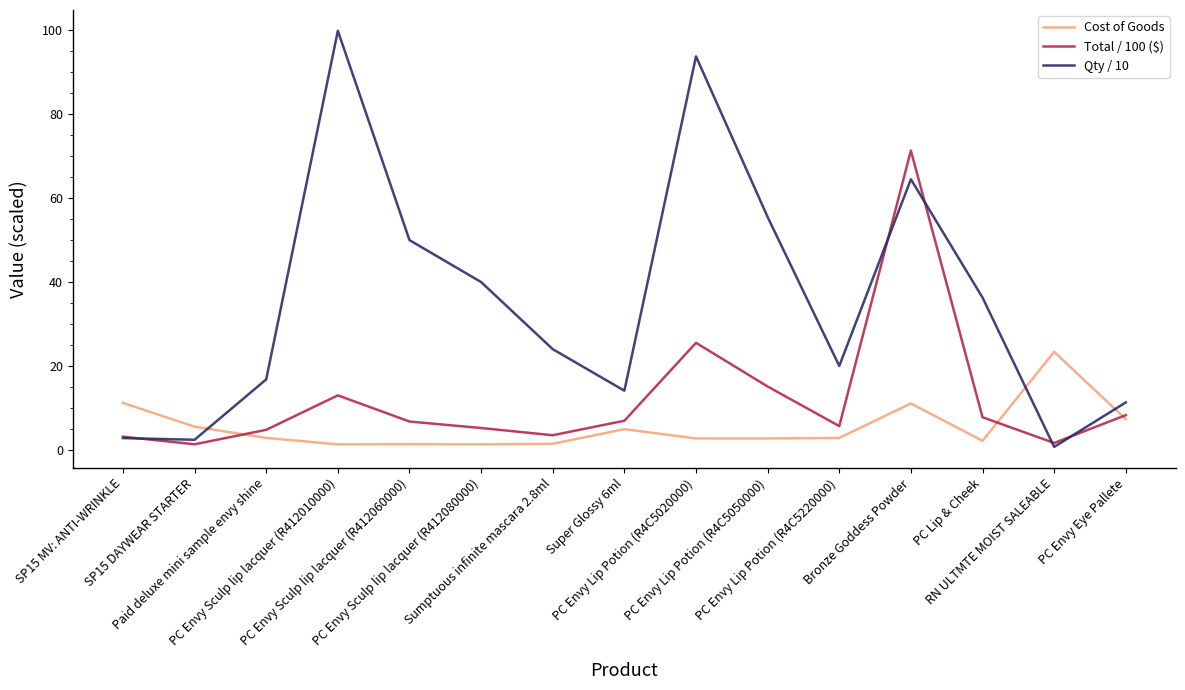

In Total / 100 ($), how many points are lower than both neighbors (excluding endpoints)?

4